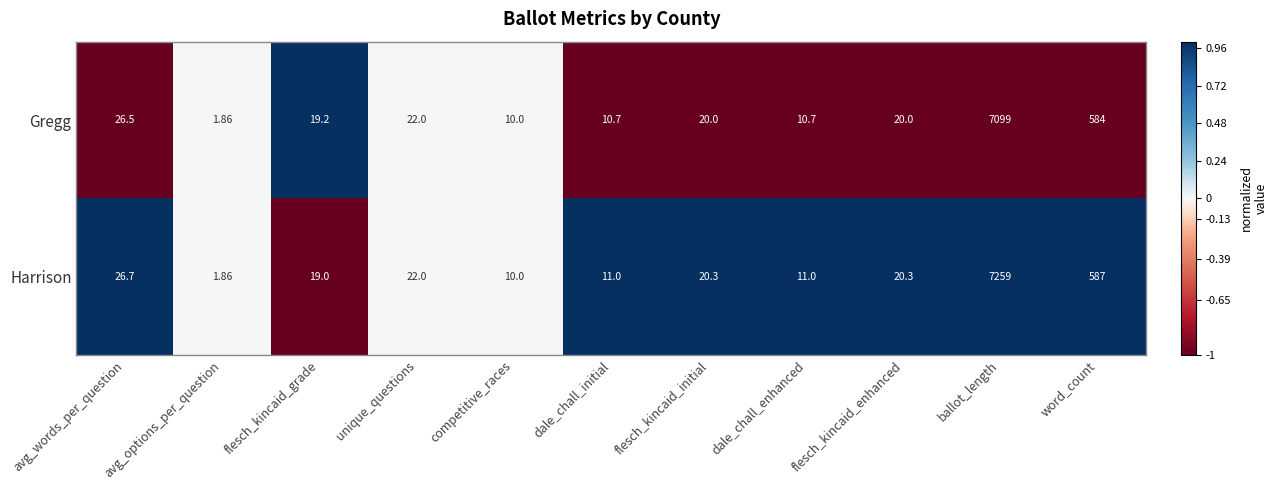

Between flesch_kincaid_grade and unique_questions, which series saw the biggest shift?

Harrison